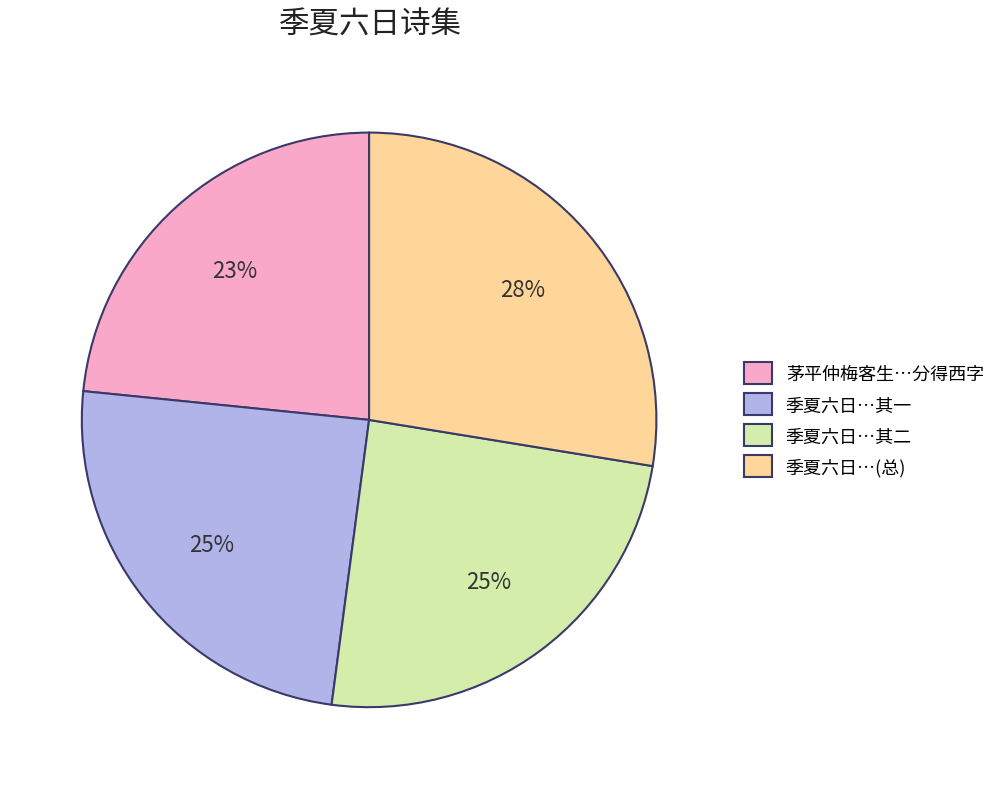

Count the number of slices in the pie.

4